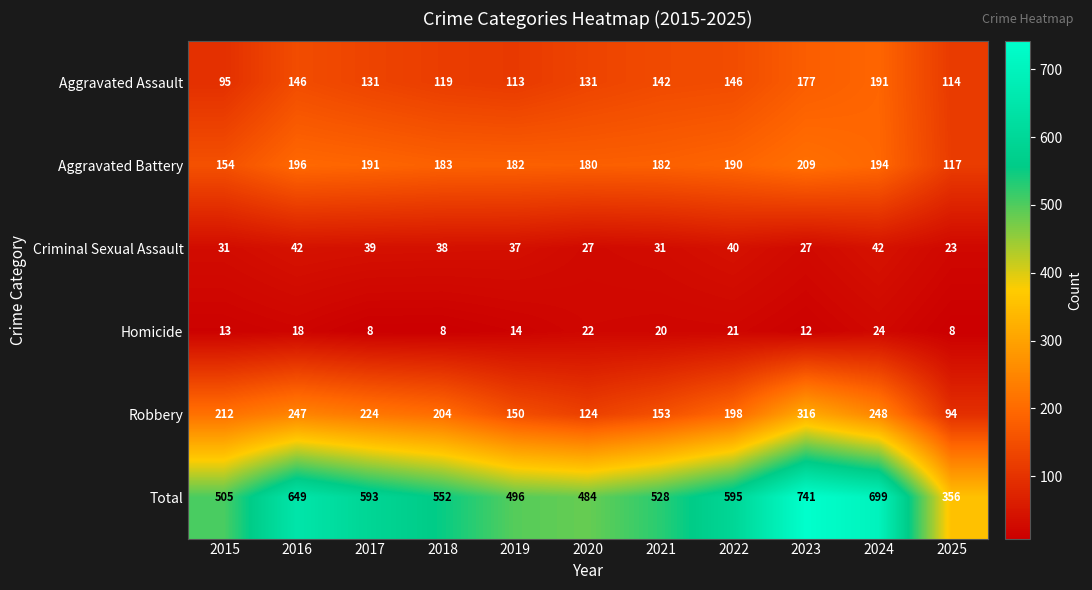

What is the total value across all series at 2021?

1056